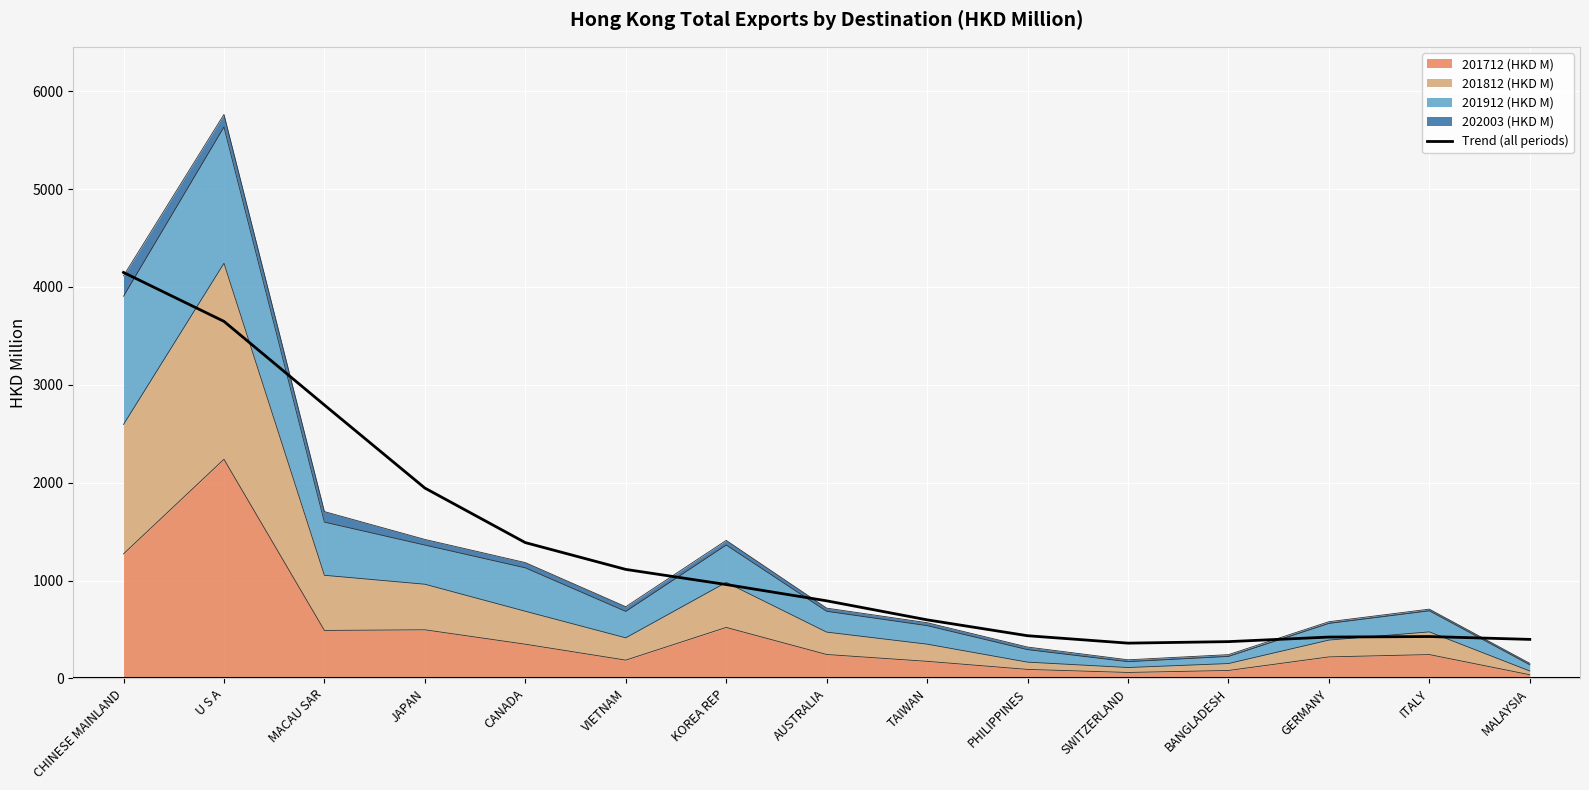

Which label corresponds to the smallest value in the chart?

SWITZERLAND